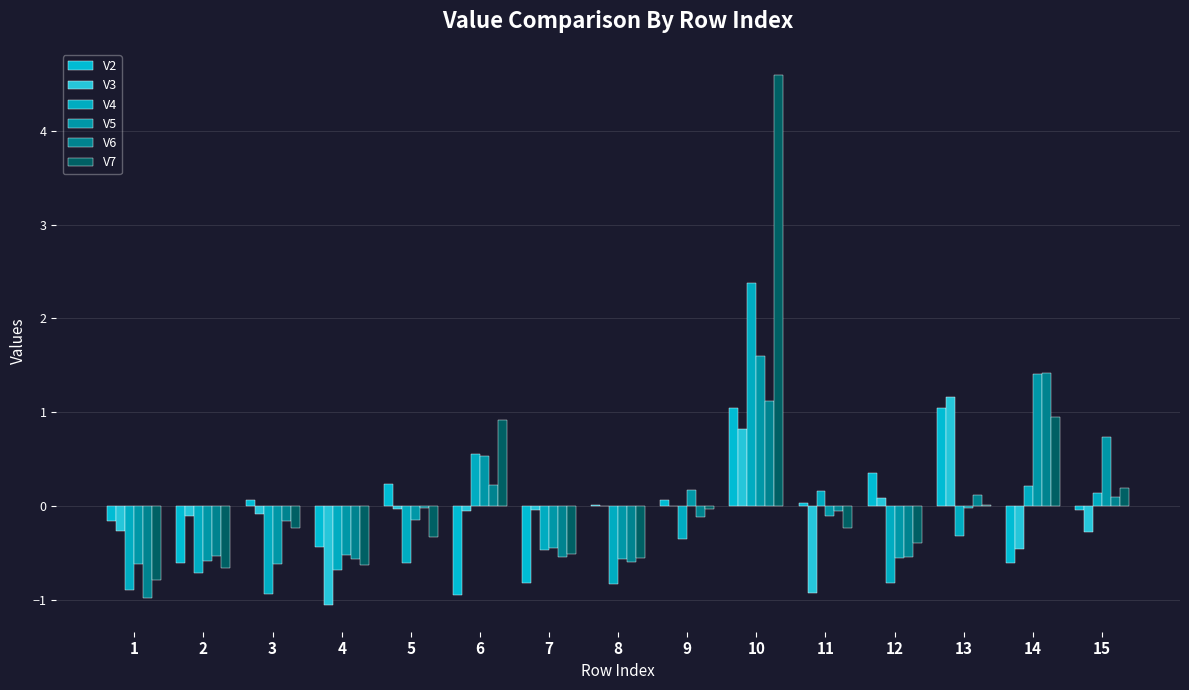

What is the difference between the maximum and minimum values in the V7 series?

5.4